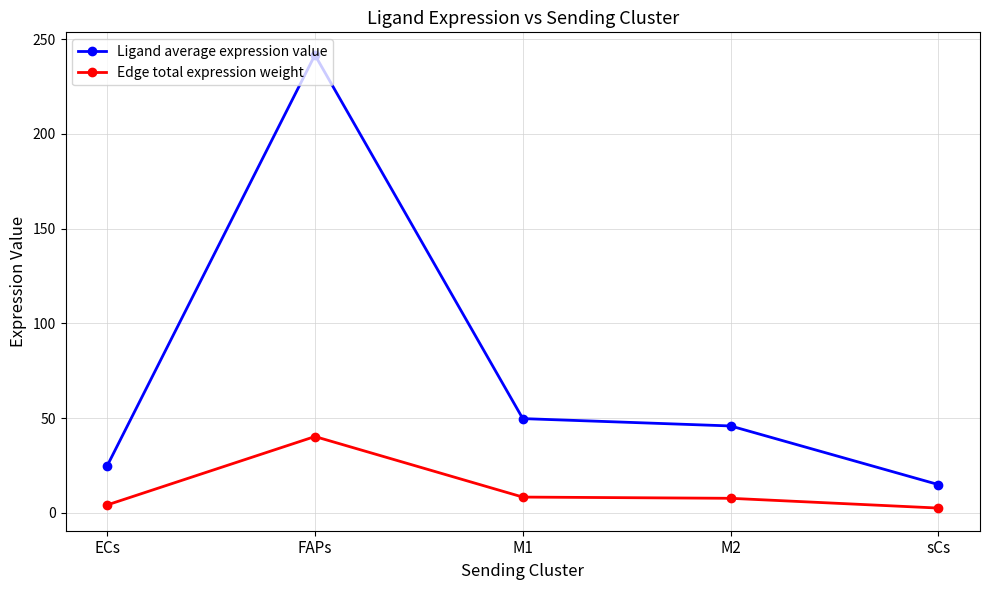

What is the difference between the Ligand average expression value values at ECs and FAPs?

217.0